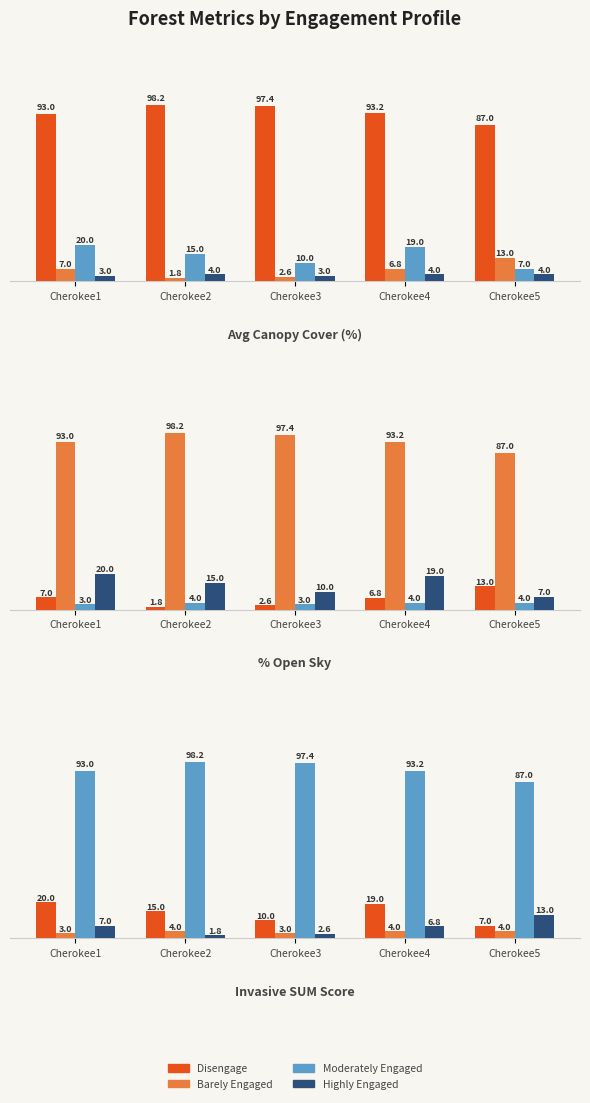

What is the total value across all series at Cherokee1?

123.0